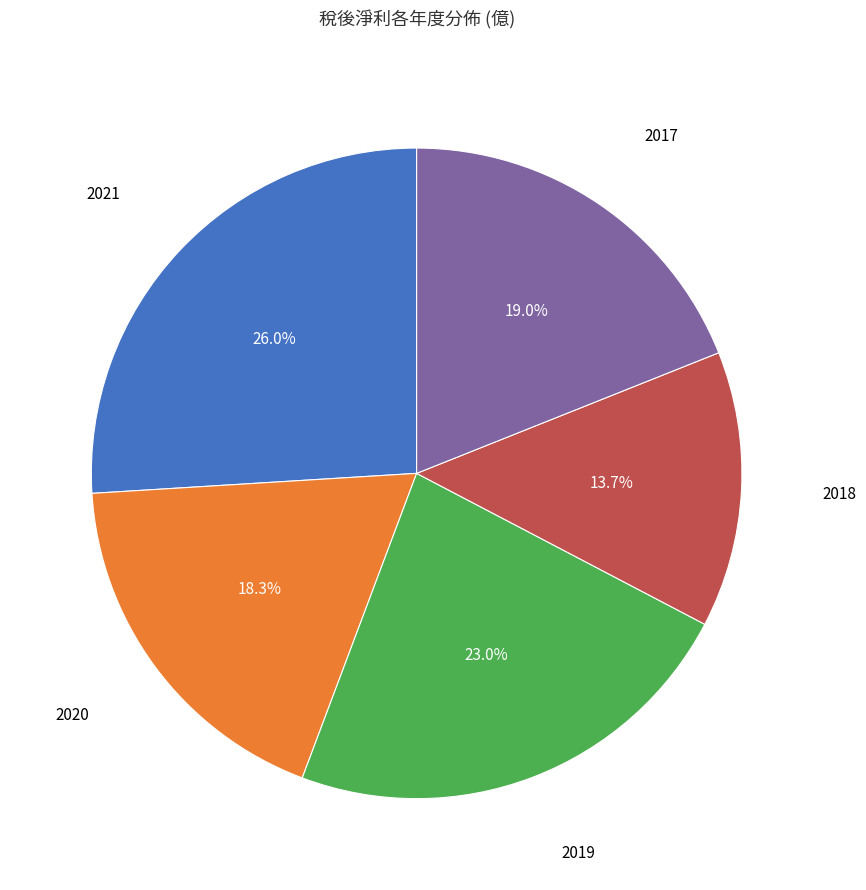

Does any single category account for the majority?

No